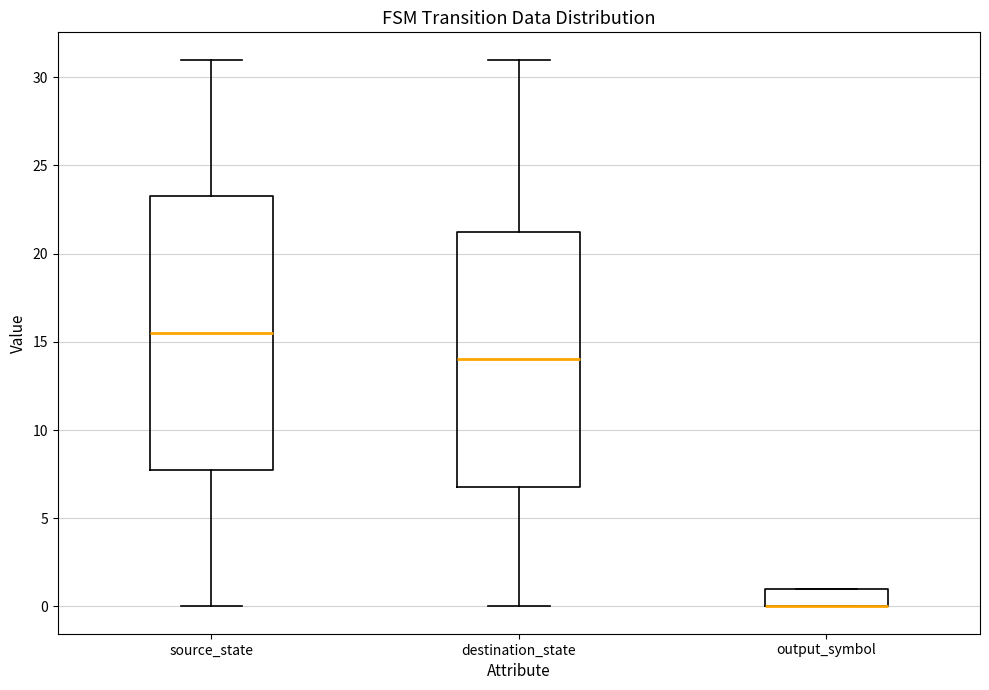

Reading left to right, read every box against the y-axis: the position of its median line, the range the box covers, and the ends of its whiskers. The values are not printed on the chart, so give them approximately, as read against the axis.

source_state: median 15.5, box 8.0 to 23.5, whiskers 0.0 to 31.0
destination_state: median 14.0, box 7.0 to 21.5, whiskers 0.0 to 31.0
output_symbol: median 0.0 (drawn on the box's lower edge), box 0.0 to 1.0, whiskers 0.0 to 1.0